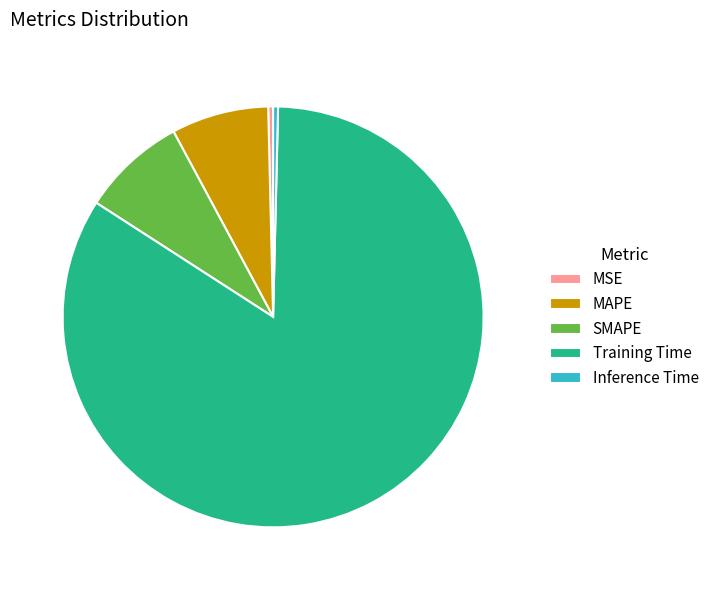

Between Training Time and MSE, which is larger?

Training Time